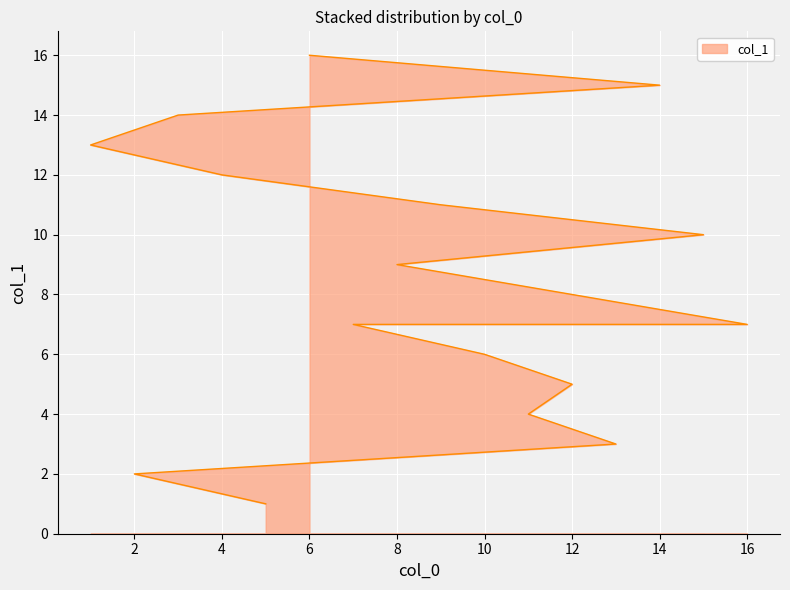

What position from the left is 8?

9